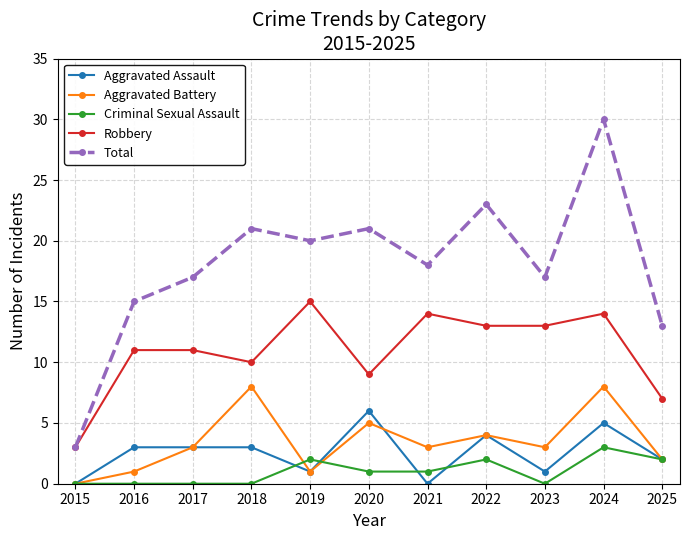

At how many categories does at least one series exceed 19?

5